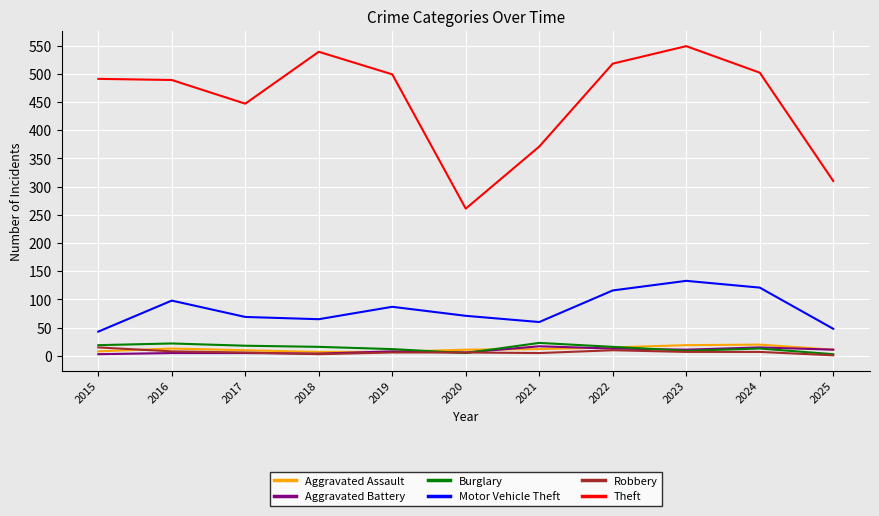

Between 2015 and 2022, which series saw the biggest shift?

Motor Vehicle Theft